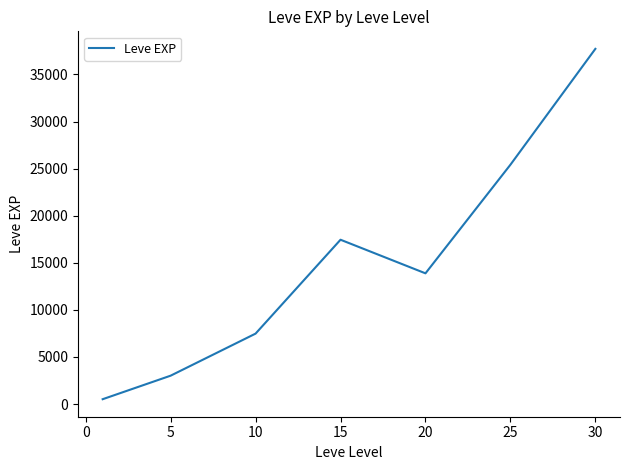

What is the sum of all values?

105440.2